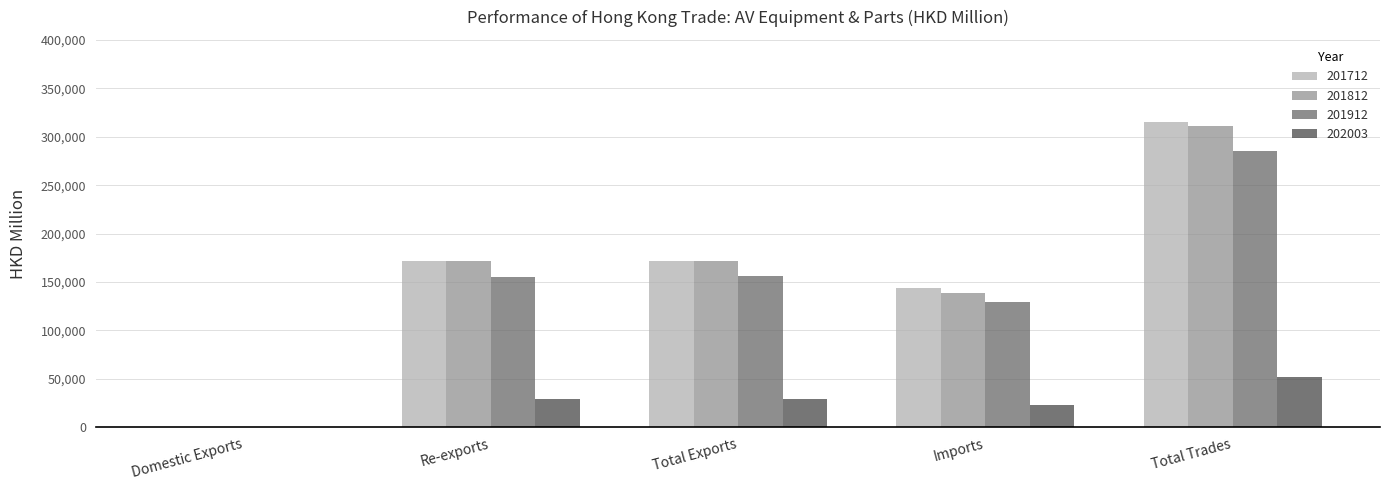

Which series changed the most between Re-exports and Total Trades?

201712